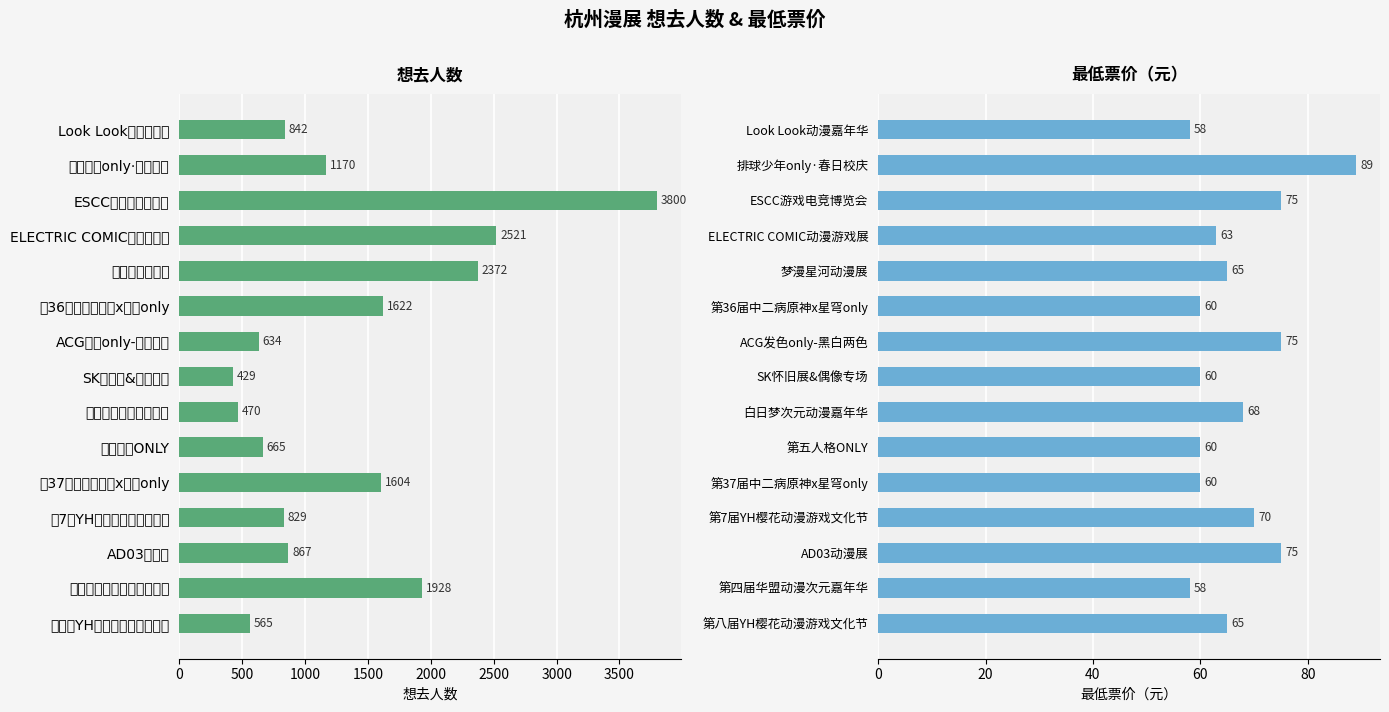

What is the sum of all 想去人数 values?

20318